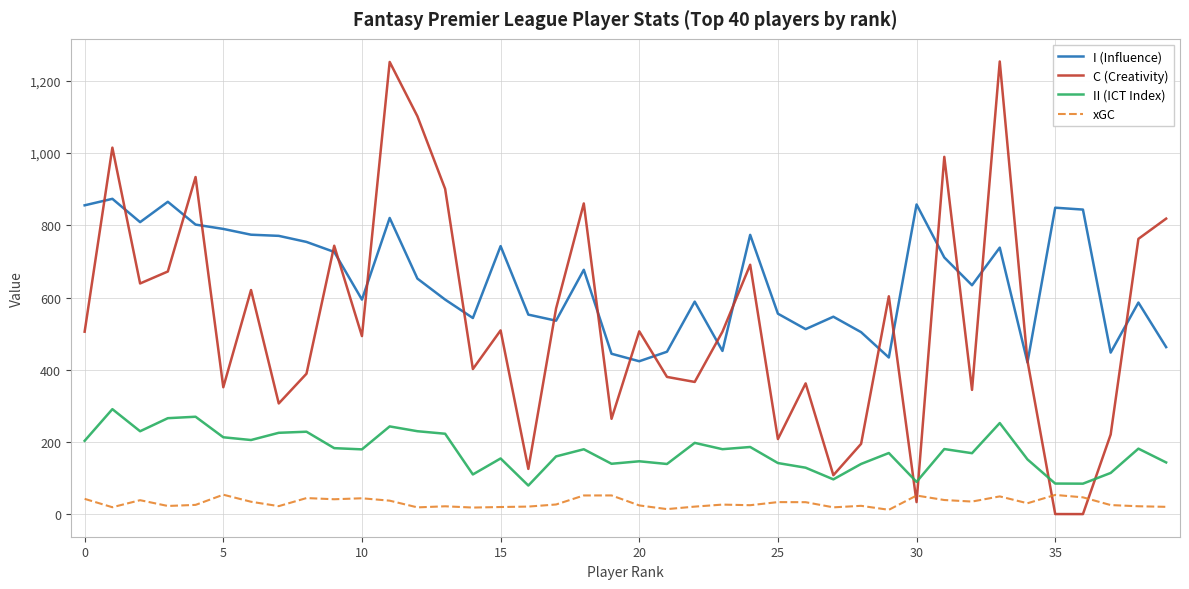

What is the difference between the maximum and second lowest values in the xGC series?

39.9